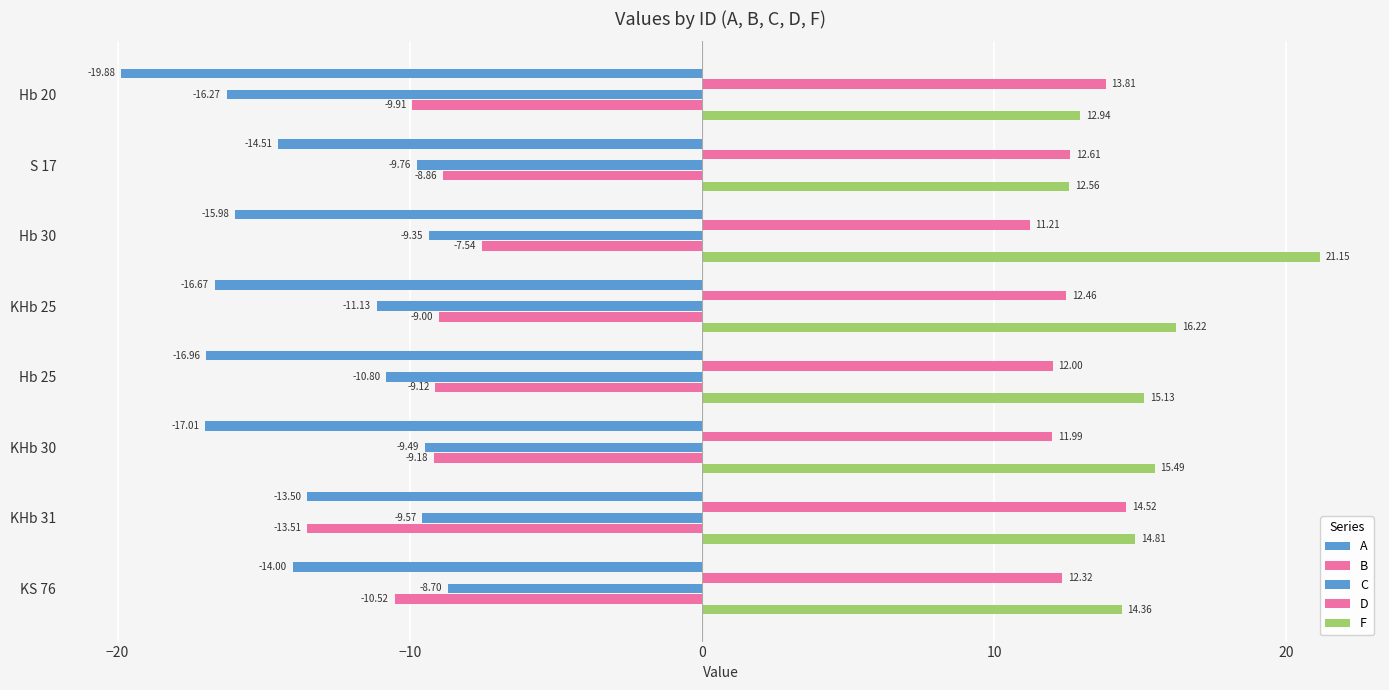

How many data points in F are above 15?

4